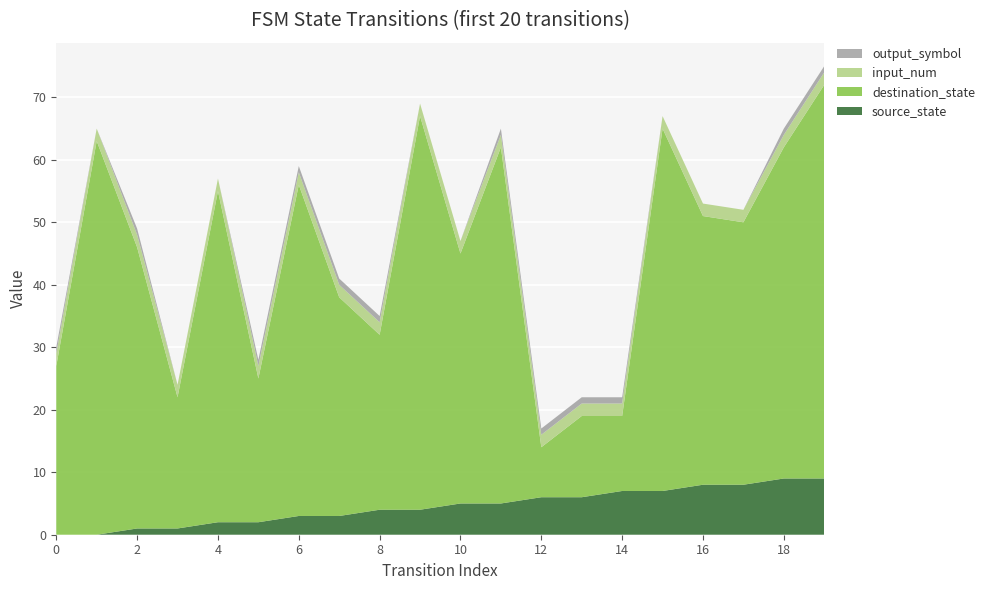

Reading right to left, what are all the values shown in this chart?

source_state: 19=9	18=9	17=8	16=8	15=7	14=7	13=6	12=6	11=5	10=5	9=4	8=4	7=3	6=3	5=2	4=2	3=1	2=1	1=0	0=0
destination_state: 19=63	18=53	17=42	16=43	15=58	14=12	13=13	12=8	11=57	10=40	9=63	8=28	7=35	6=53	5=23	4=53	3=21	2=45	1=63	0=27
input_num: 19=2	18=2	17=2	16=2	15=2	14=2	13=2	12=2	11=2	10=2	9=2	8=2	7=2	6=2	5=2	4=2	3=2	2=2	1=2	0=2
output_symbol: 19=1	18=1	17=0	16=0	15=0	14=1	13=1	12=1	11=1	10=0	9=0	8=1	7=1	6=1	5=1	4=0	3=0	2=1	1=0	0=1